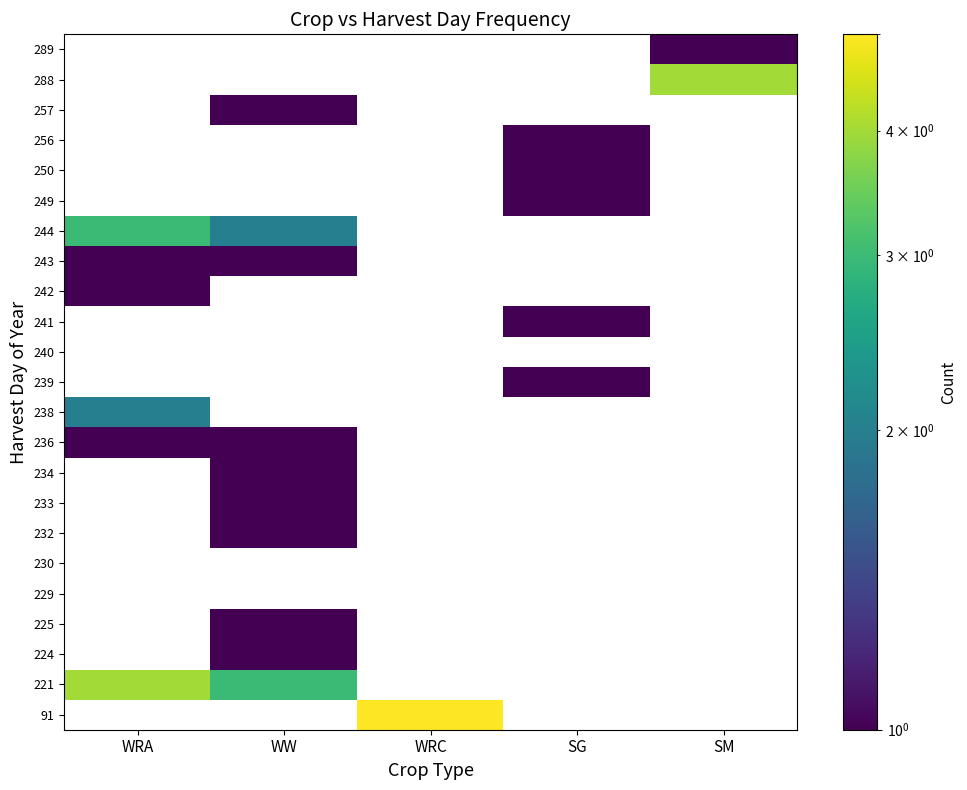

At WRA, list the series in order from largest to smallest.

244, 249, 250, 256, 257, 288, 289, 238, 239, 240, 241, 242, 243, 91, 221, 224, 225, 229, 230, 232, 233, 234, 236